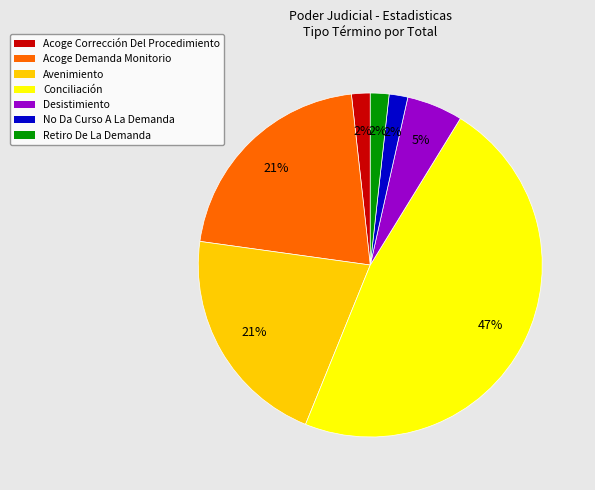

To the nearest percent, what is the average slice percentage?

14%